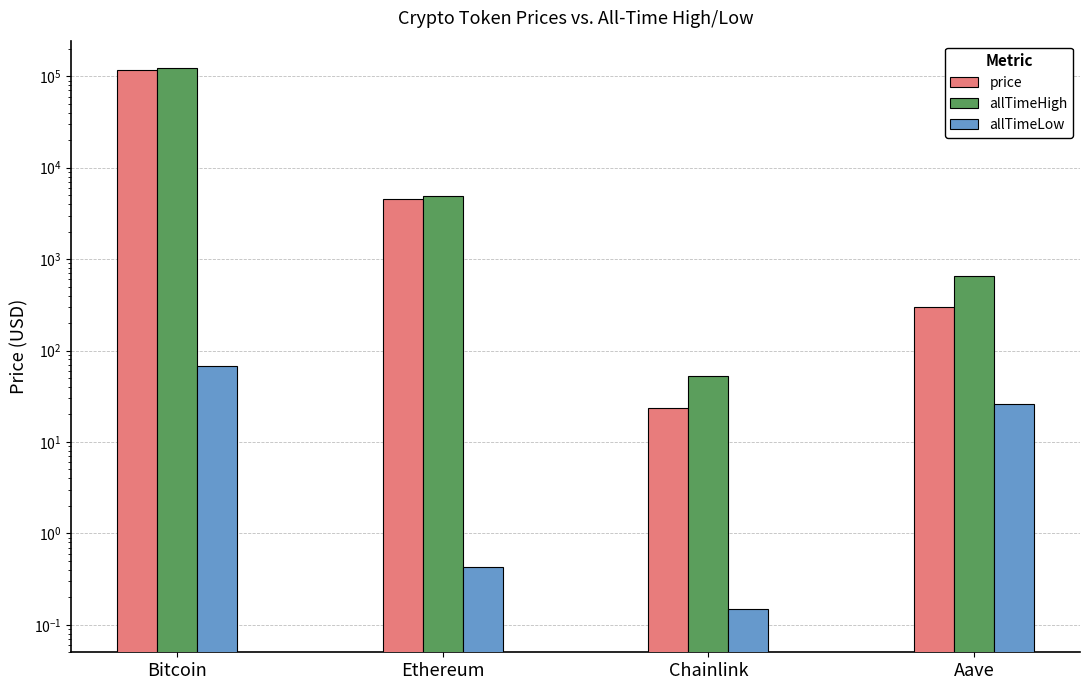

Reading left to right, extract all data points from this chart.

price: Bitcoin=116042.0	Ethereum=4533.7	Chainlink=23.7	Aave=301.0
allTimeHigh: Bitcoin=124128.0	Ethereum=4946.1	Chainlink=52.7	Aave=661.7
allTimeLow: Bitcoin=67.8	Ethereum=0.4	Chainlink=0.1	Aave=26.0